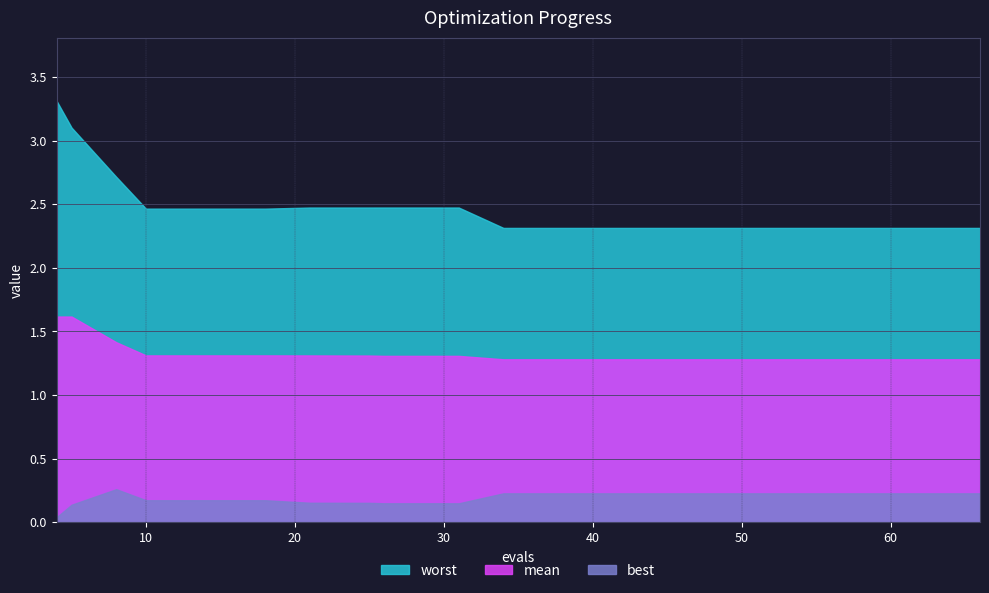

Reading right to left, extract all data points from this chart.

best: 66=0.2	62=0.2	58=0.2	54=0.2	50=0.2	46=0.2	42=0.2	38=0.2	34=0.2	31=0.1	30=0.1	26=0.1	25=0.2	21=0.2	18=0.2	14=0.2	10=0.2	8=0.3	5=0.1	4=0.0
mean: 66=1.3	62=1.3	58=1.3	54=1.3	50=1.3	46=1.3	42=1.3	38=1.3	34=1.3	31=1.3	30=1.3	26=1.3	25=1.3	21=1.3	18=1.3	14=1.3	10=1.3	8=1.4	5=1.6	4=1.6
worst: 66=2.3	62=2.3	58=2.3	54=2.3	50=2.3	46=2.3	42=2.3	38=2.3	34=2.3	31=2.5	30=2.5	26=2.5	25=2.5	21=2.5	18=2.5	14=2.5	10=2.5	8=2.7	5=3.1	4=3.3